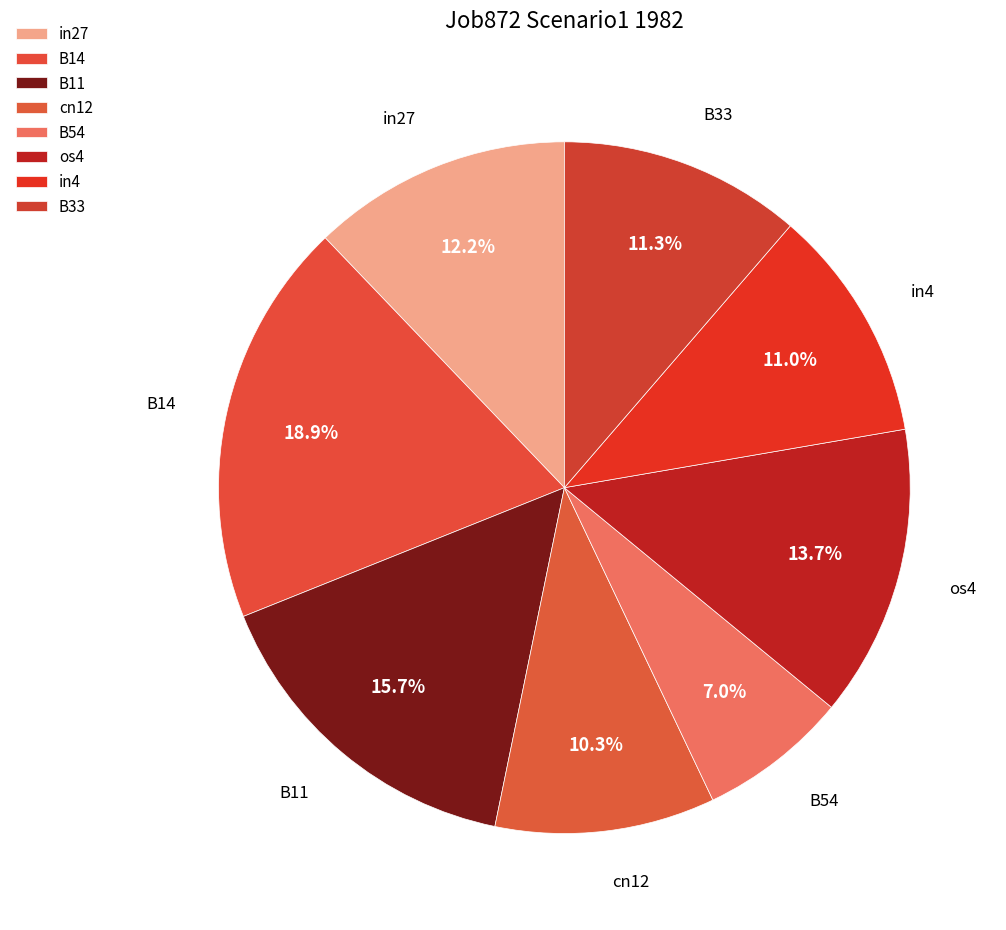

To the nearest percent, what percentage of the pie is B14?

19%